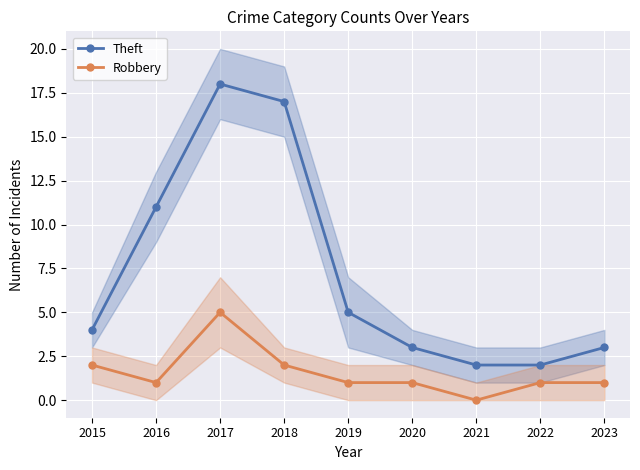

How many data points does each series have?

9